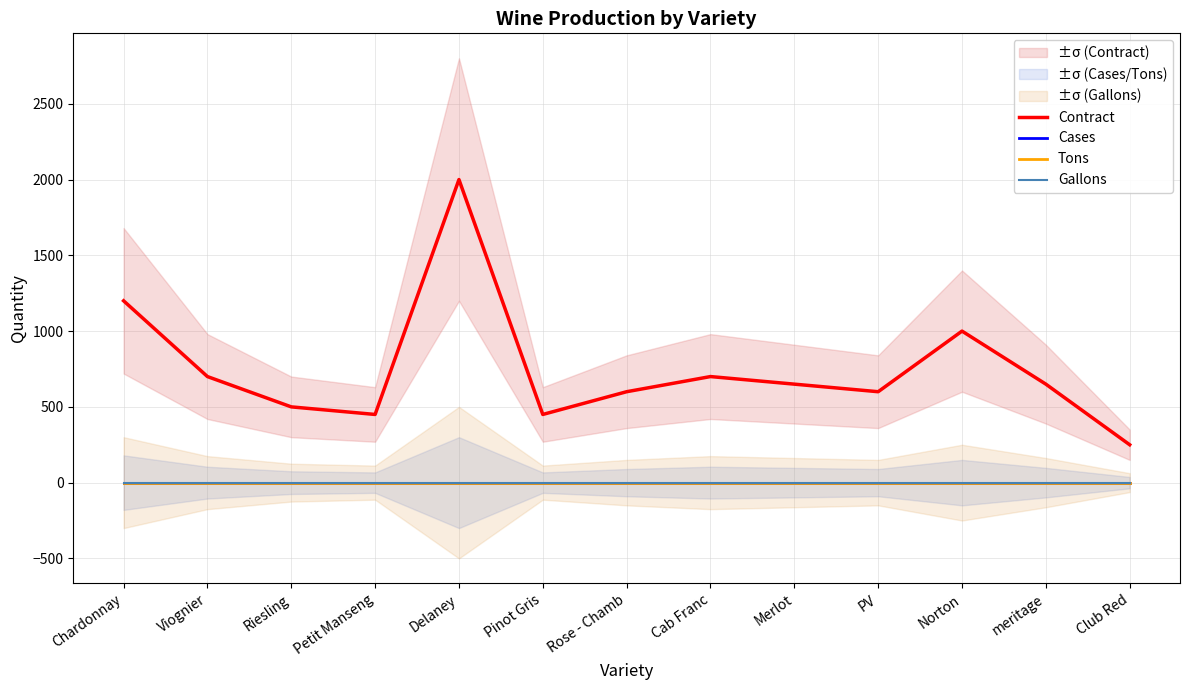

How many lines are shown in the chart?

4